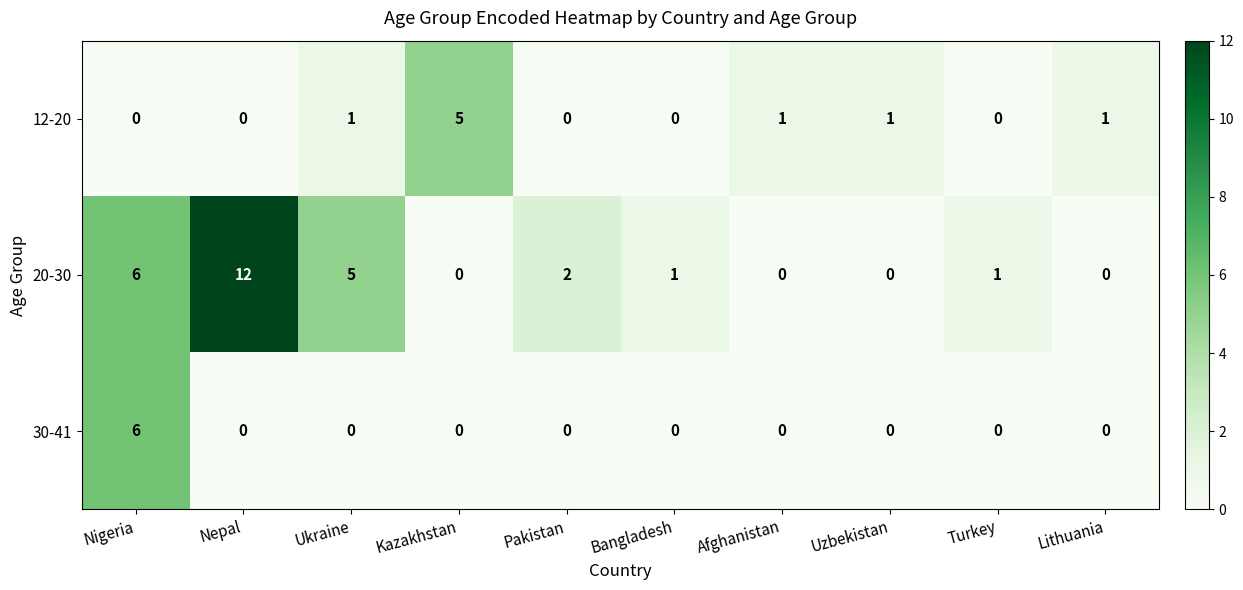

How many 30-41 values are between 0 and 1?

9